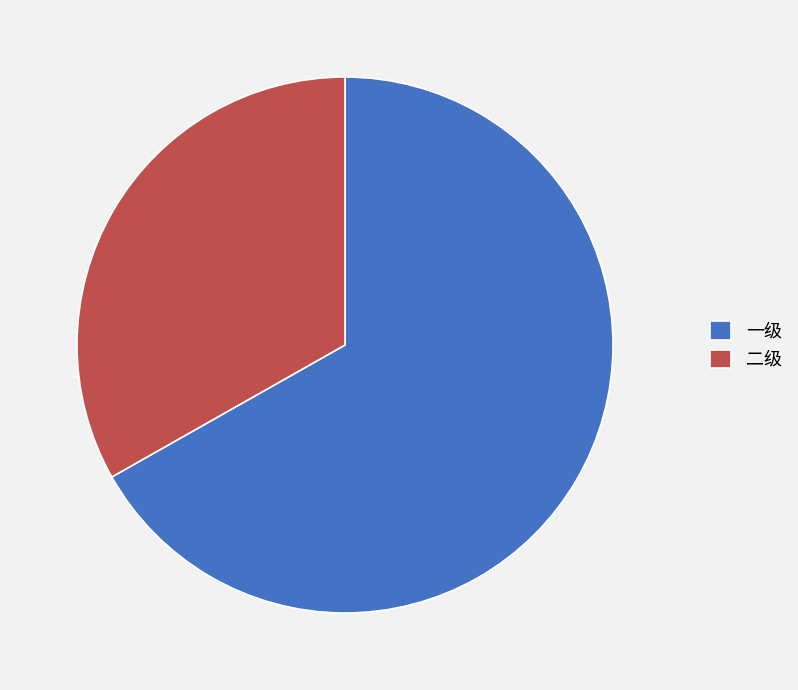

The 一级 slice represents 67% of the pie. True or false?

True